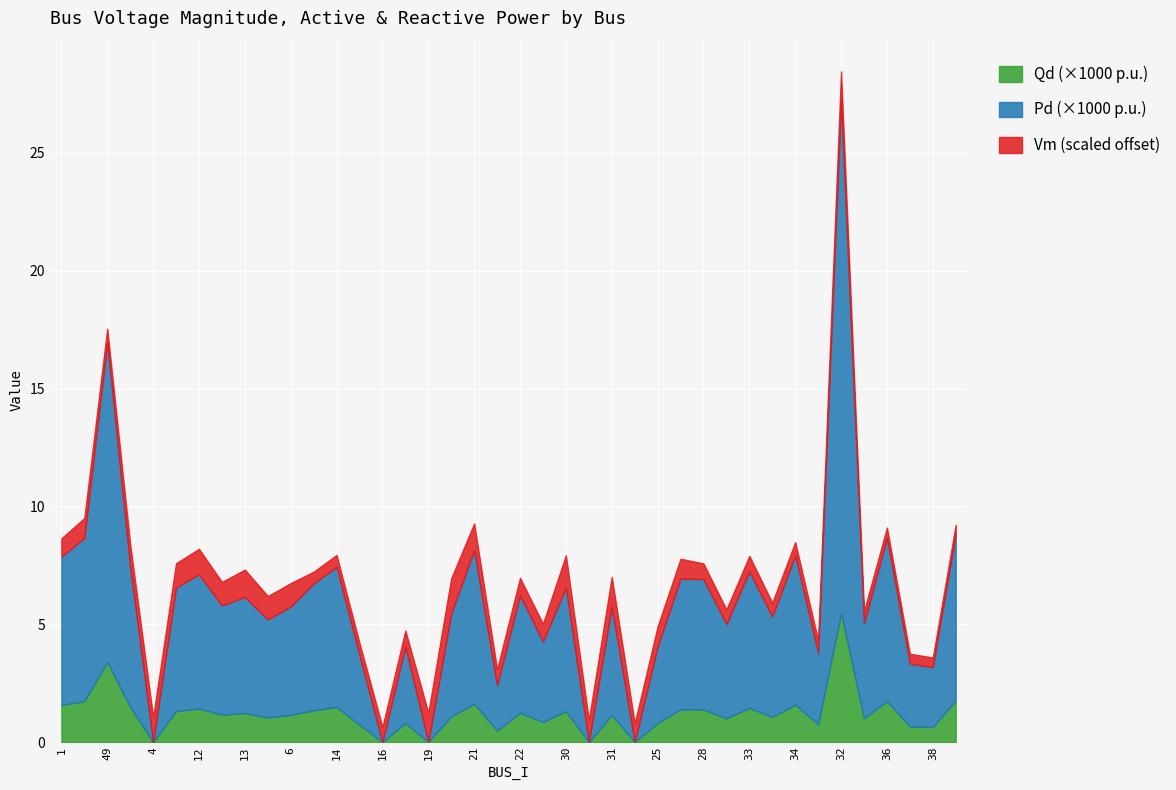

Which has a higher value, 11 or 13?

13